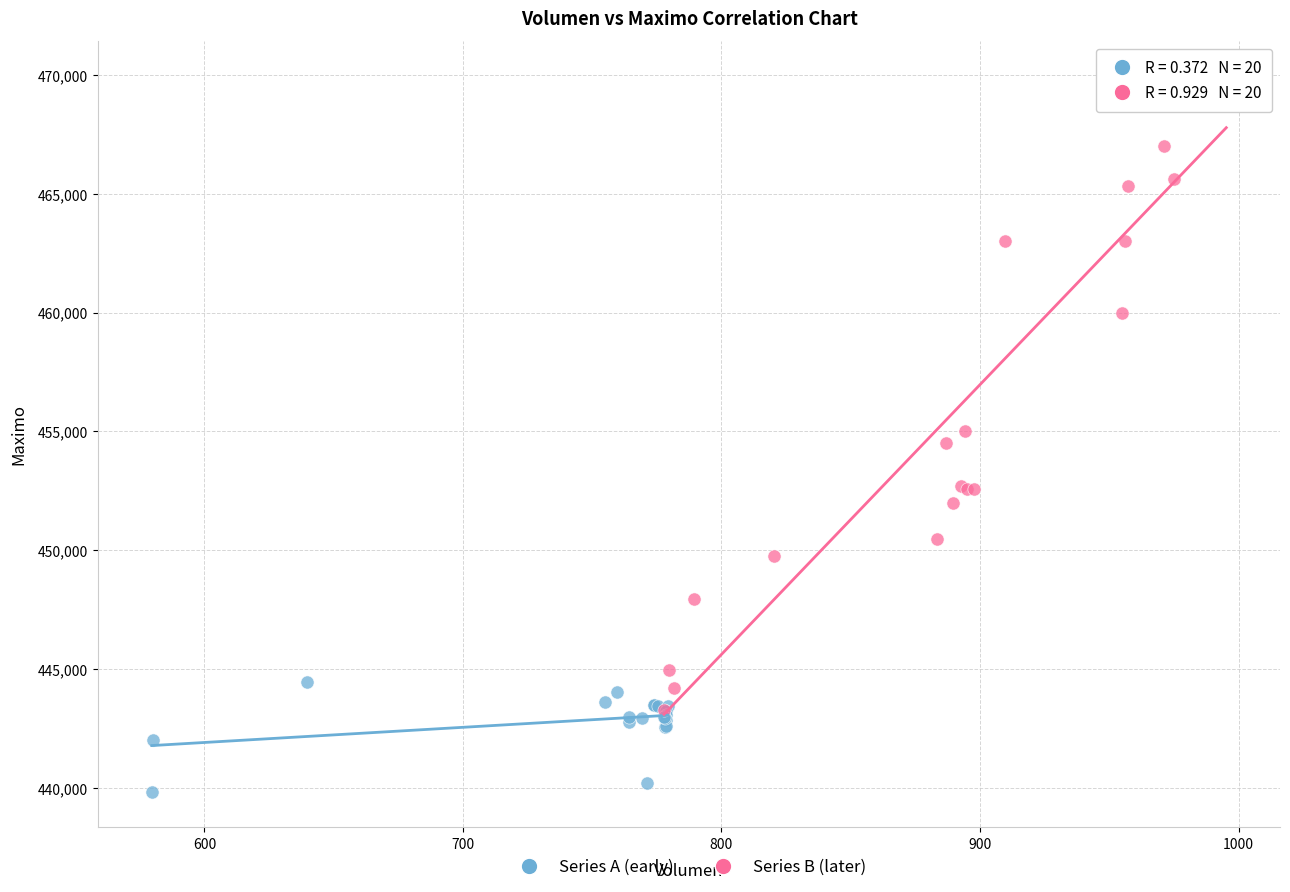

Which series reaches the minimum Y coordinate?

Series A (early)